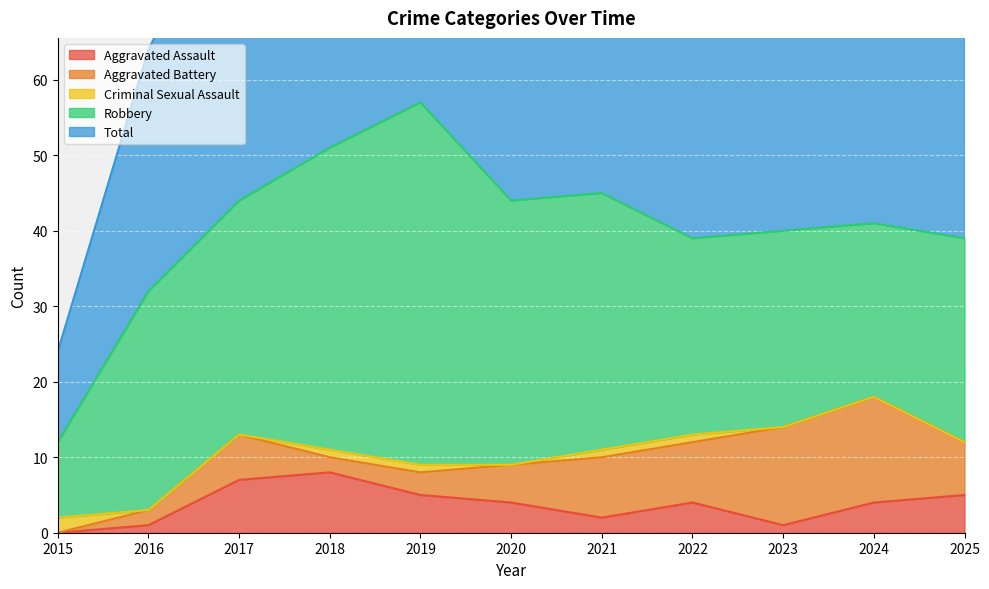

Which series has the widest spread of values?

Total